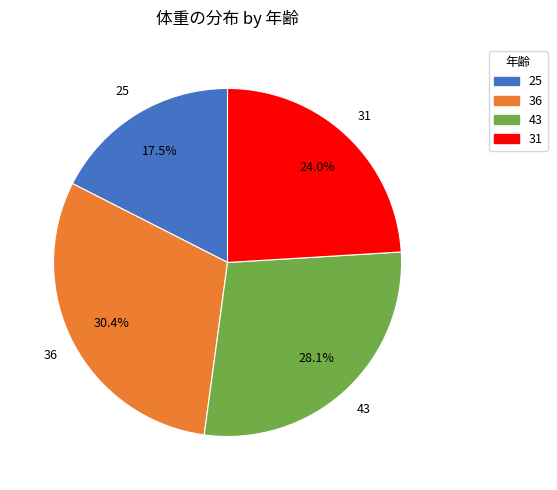

To the nearest percent, what is the average slice percentage?

25%